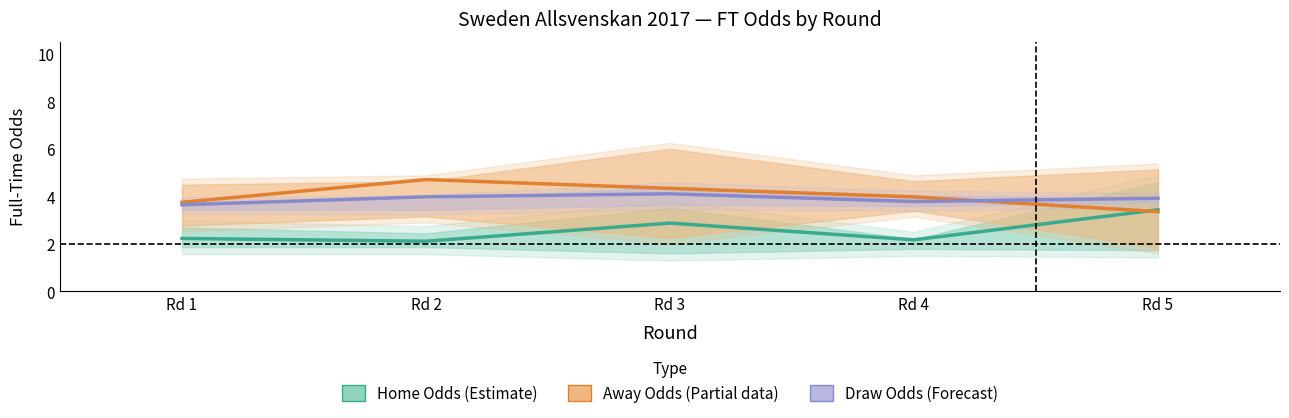

What are all the series names shown in the legend?

Home Odds (Estimate), Away Odds (Partial), Draw Odds (Forecast)